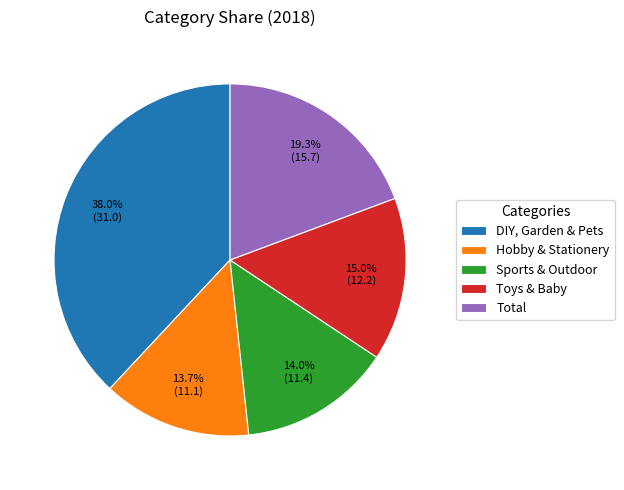

Rank the categories by value from highest to lowest.

DIY, Garden & Pets, Total, Toys & Baby, Sports & Outdoor, Hobby & Stationery